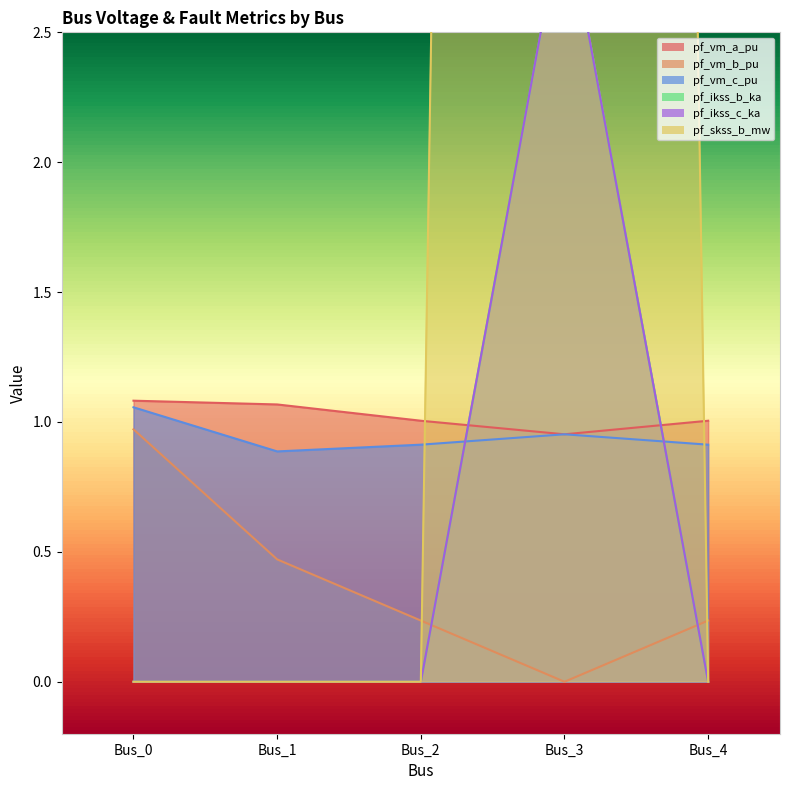

Rank the categories by pf_skss_b_mw value from lowest to highest.

Bus_0, Bus_1, Bus_2, Bus_4, Bus_3